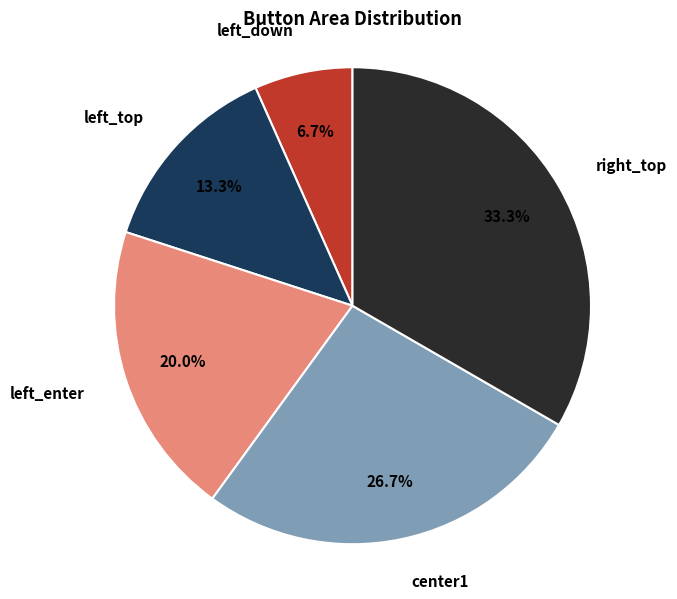

What is the ratio of the value at right_top to the value at left_top?

2.5